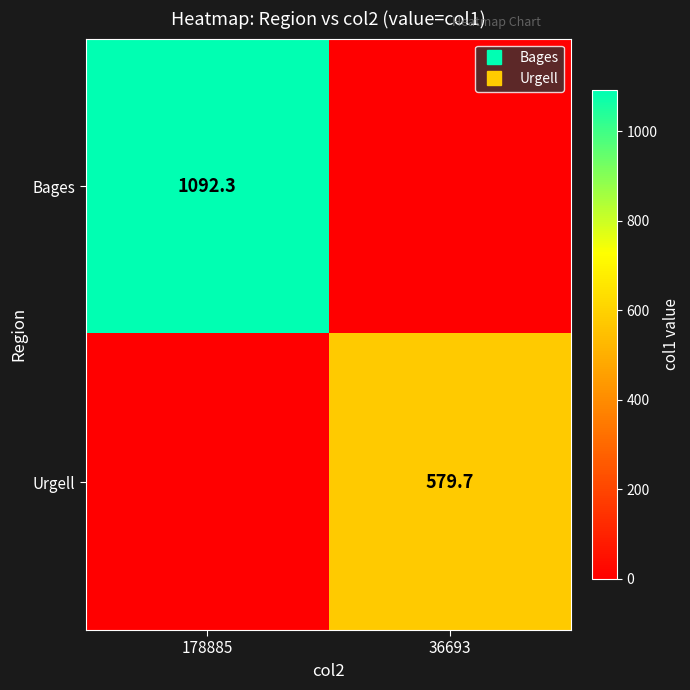

Count the number of categories in the chart.

2